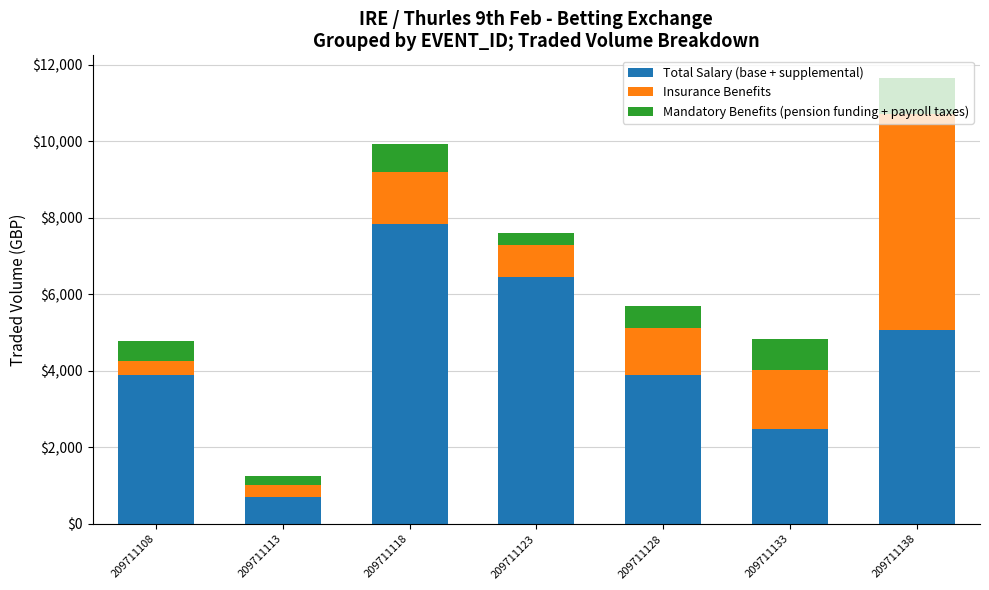

At which category is the sum across all series the highest?

209711138